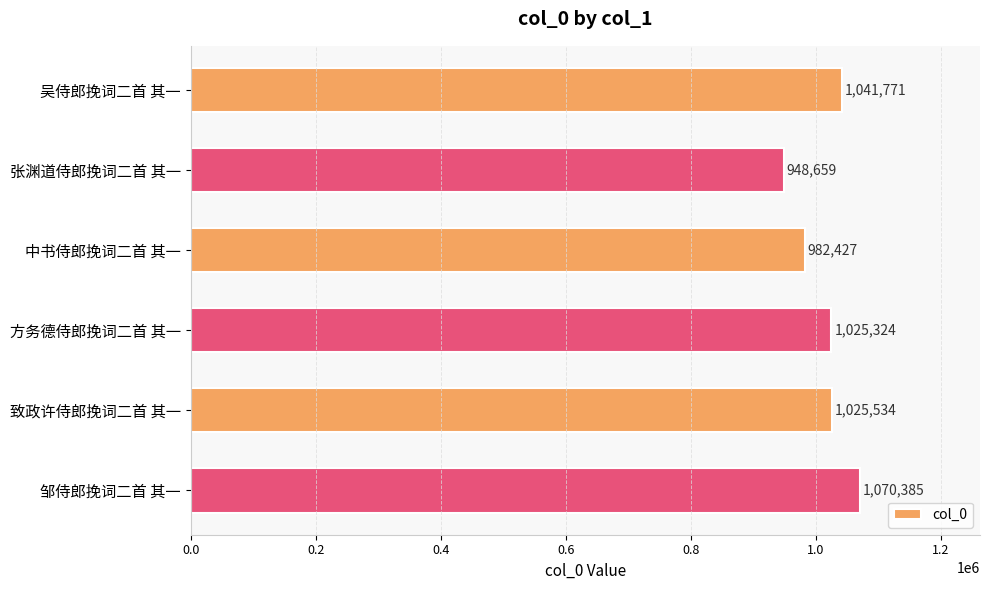

Rank the categories by value from lowest to highest.

张渊道侍郎挽词二首 其一, 中书侍郎挽词二首 其一, 方务德侍郎挽词二首 其一, 致政许侍郎挽词二首 其一, 吴侍郎挽词二首 其一, 邹侍郎挽词二首 其一